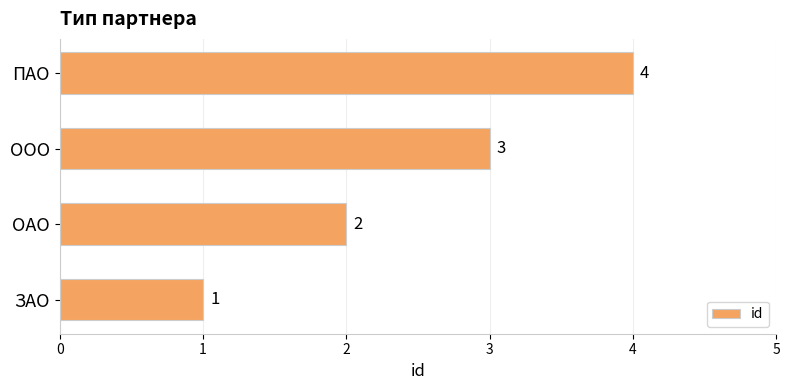

What is the maximum value shown in the chart?

4